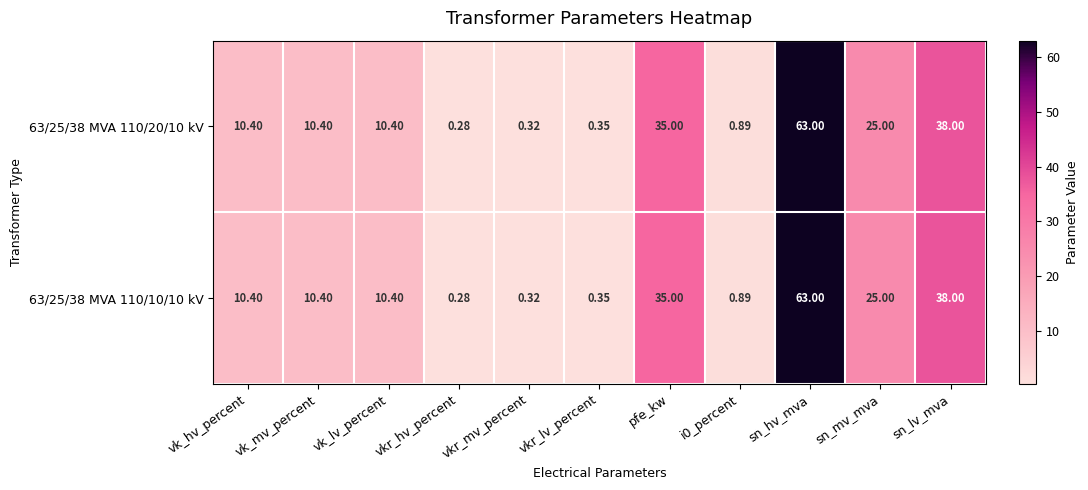

Is the value of 63/25/38 MVA 110/20/10 kV at vk_lv_percent greater than the value of 63/25/38 MVA 110/10/10 kV at vkr_mv_percent?

Yes